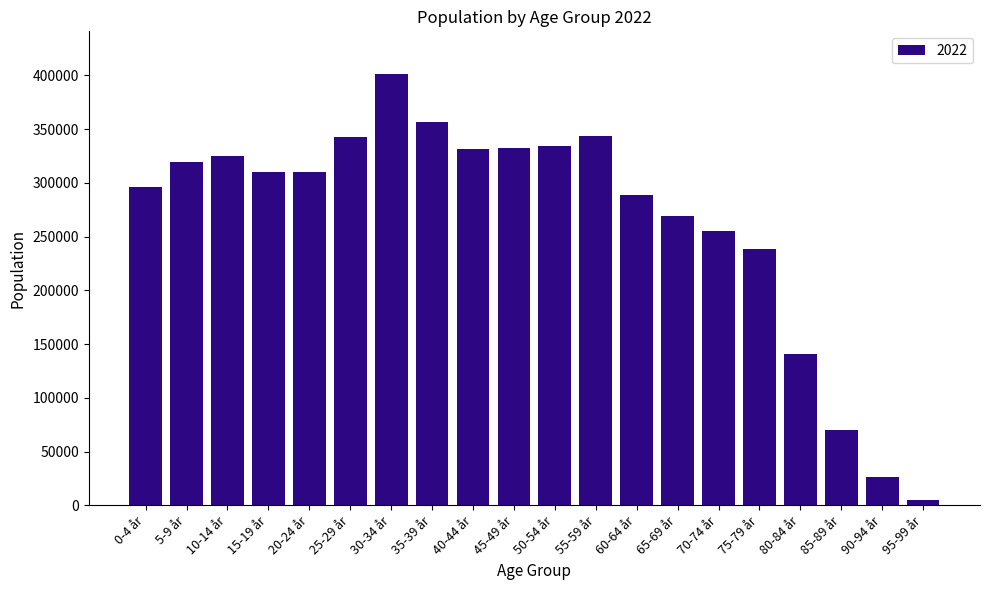

What is the maximum value shown in the chart?

400939